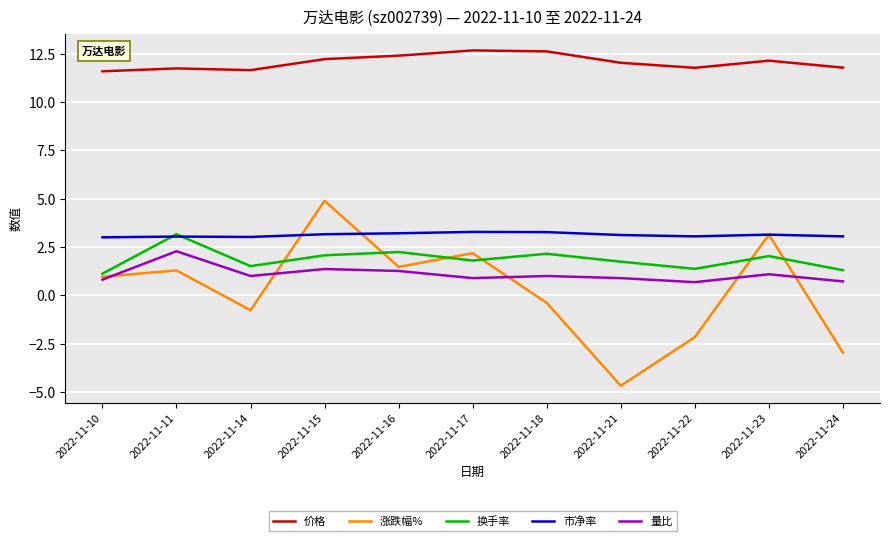

What is the minimum value for 换手率?

1.1